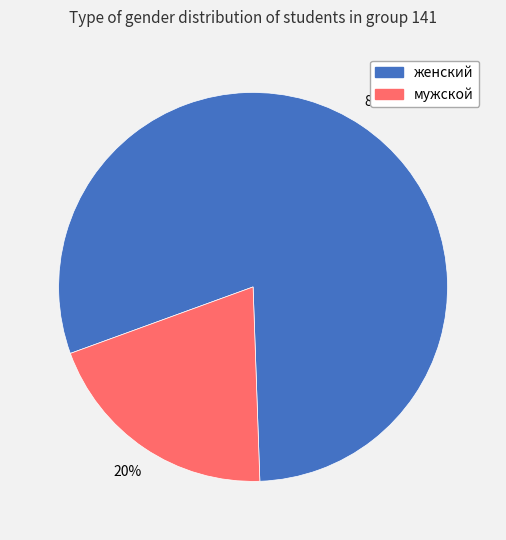

Is мужской the majority of the pie?

No